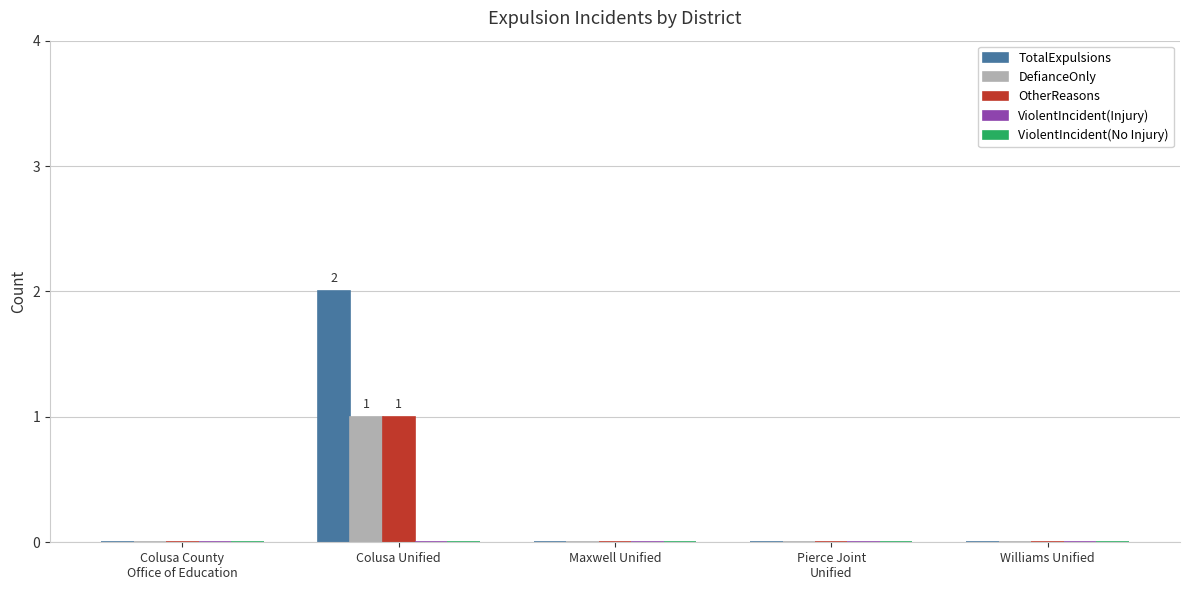

Which label corresponds to the largest value in the chart?

Colusa Unified